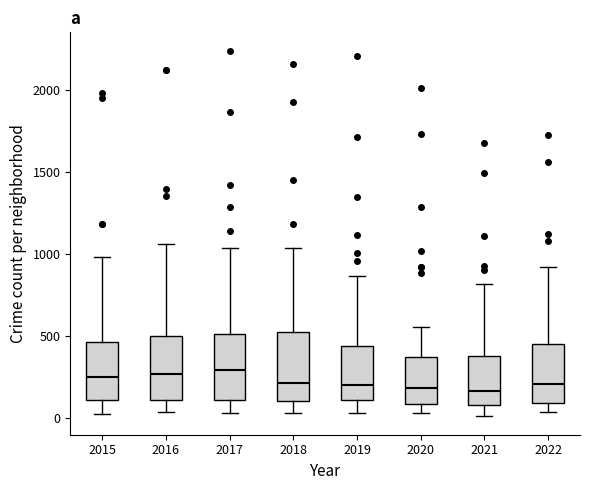

Reading left to right, read every box against the y-axis: the position of its median line, the range the box covers, and the ends of its whiskers. The values are not printed on the chart, so give them approximately, as read against the axis.

2015: median 250, box 100 to 450, whiskers 50 to 1000
2016: median 250, box 100 to 500, whiskers 50 to 1050
2017: median 300, box 100 to 500, whiskers 50 to 1050
2018: median 200, box 100 to 500, whiskers 50 to 1050
2019: median 200, box 100 to 450, whiskers 50 to 850
2020: median 200, box 100 to 400, whiskers 50 to 550
2021: median 150, box 100 to 400, whiskers 0 to 800
2022: median 200, box 100 to 450, whiskers 50 to 950